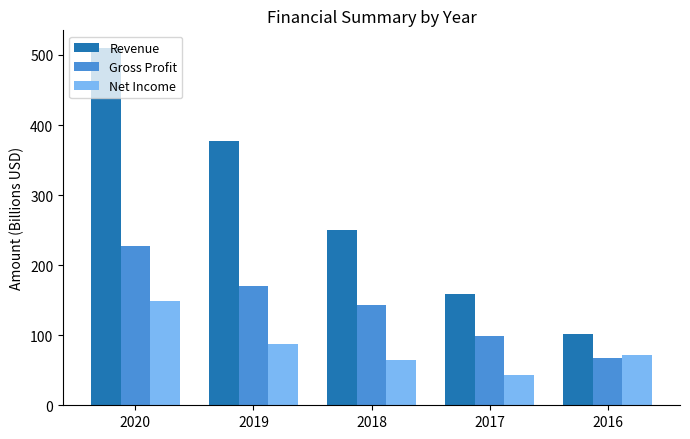

What are all the series names shown in the legend?

Revenue, Gross Profit, Net Income